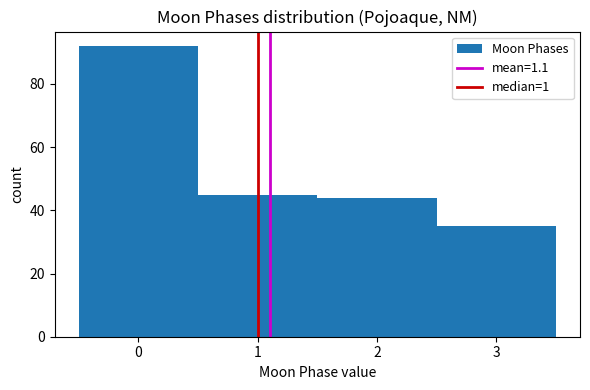

Reading left to right, transcribe this chart: for each bar, give the range it covers on the x-axis and its height. The values are not printed on the chart, so give them approximately, as read against the axis.

-0.5 to 0.5: 92
0.5 to 1.5: 46
1.5 to 2.5: 44
2.5 to 3.5: 36